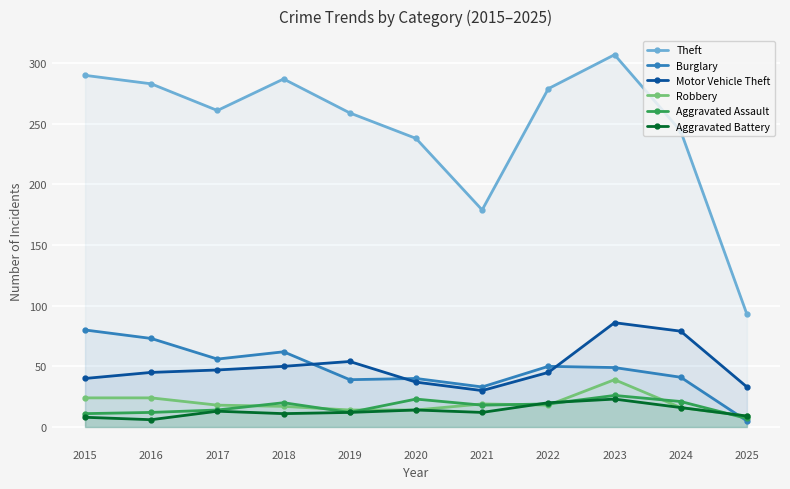

True or false: Theft and Motor Vehicle Theft cross at least once.

False